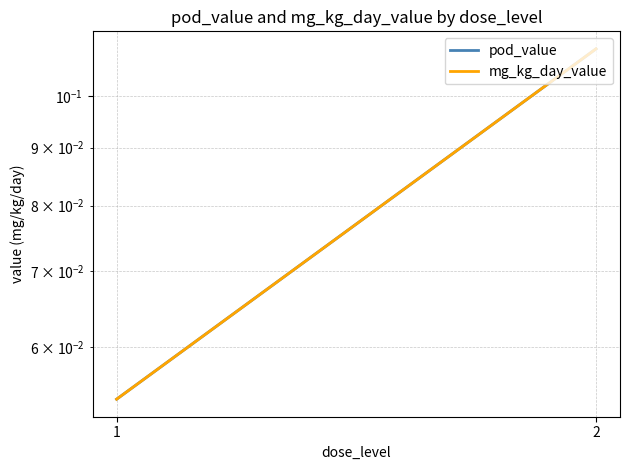

Count the mg_kg_day_value values in the range 0 to 1.

2